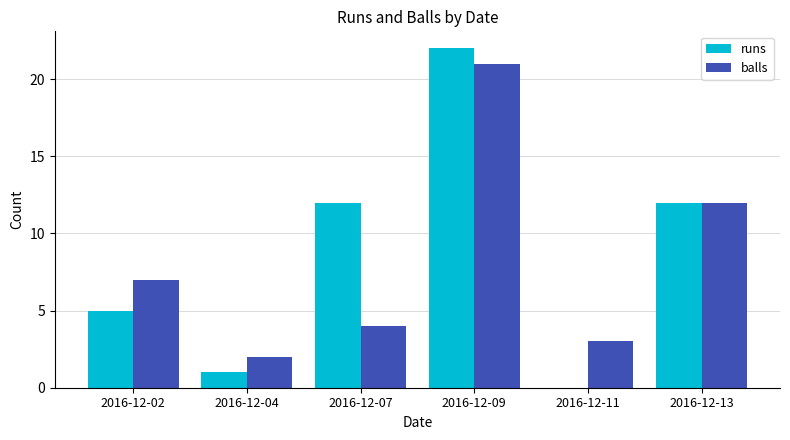

Reading left to right, what are all the values shown in this chart?

runs: 5	1	12	22	0	12
balls: 7	2	4	21	3	12